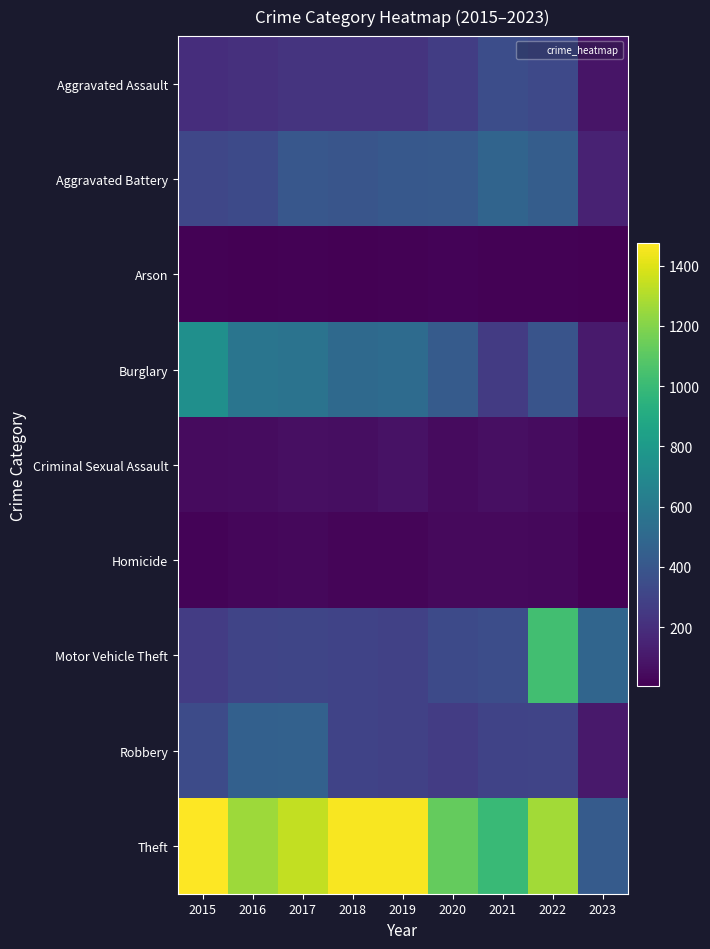

Reading left to right, extract all data points from this chart.

Aggravated Assault: 2015=194	2016=206	2017=224	2018=225	2019=223	2020=273	2021=352	2022=327	2023=87
Aggravated Battery: 2015=316	2016=336	2017=400	2018=389	2019=407	2020=416	2021=479	2022=439	2023=145
Arson: 2015=9	2016=7	2017=10	2018=7	2019=12	2020=17	2021=12	2022=11	2023=3
Burglary: 2015=738	2016=576	2017=562	2018=506	2019=517	2020=425	2021=261	2022=383	2023=110
Criminal Sexual Assault: 2015=46	2016=50	2017=61	2018=60	2019=77	2020=48	2021=61	2022=54	2023=22
Homicide: 2015=15	2016=26	2017=33	2018=25	2019=22	2020=41	2021=38	2022=36	2023=9
Motor Vehicle Theft: 2015=263	2016=304	2017=312	2018=298	2019=290	2020=333	2021=348	2022=1027	2023=483
Robbery: 2015=337	2016=454	2017=460	2018=301	2019=287	2020=263	2021=300	2022=304	2023=101
Theft: 2015=1474	2016=1259	2017=1339	2018=1461	2019=1459	2020=1125	2021=998	2022=1272	2023=426